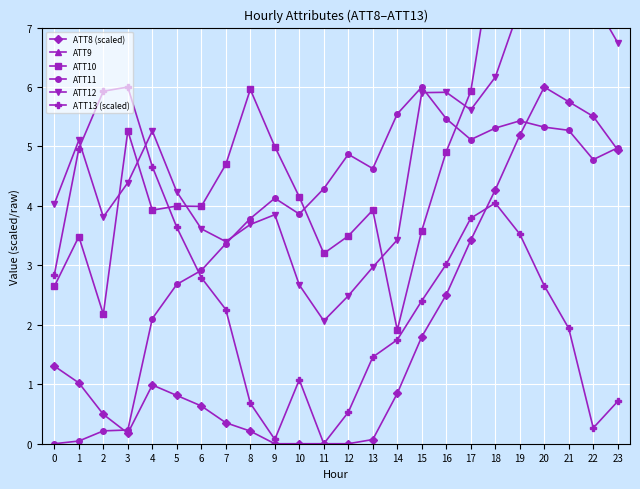

What is the sum of all ATT11 values?

90.4